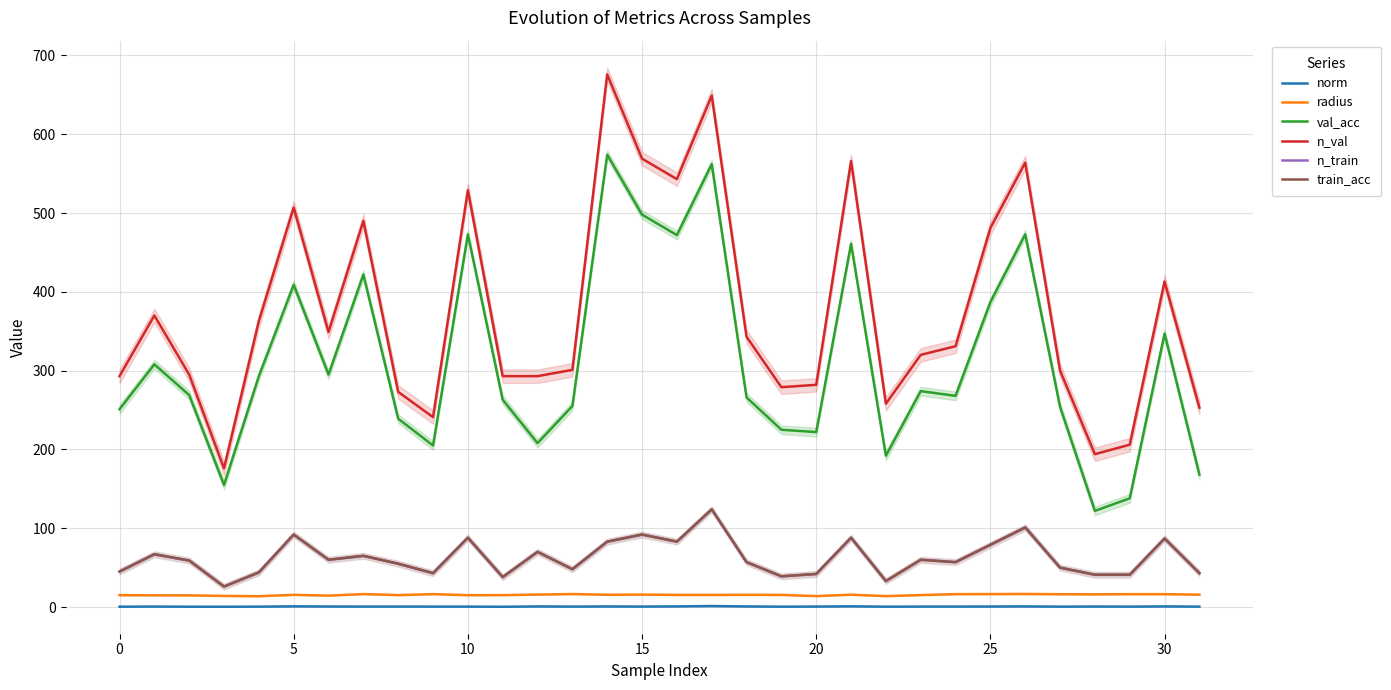

Reading left to right, what are all the values shown in this chart?

norm: 0.4	0.6	0.4	0.4	0.5	0.9	0.7	0.6	0.6	0.5	0.5	0.3	0.8	0.6	0.7	0.6	0.8	1.2	0.8	0.5	0.6	0.9	0.5	0.6	0.6	0.7	0.8	0.5	0.6	0.5	0.8	0.5
radius: 15.1	14.9	14.8	14.1	13.7	15.5	14.5	16.4	15.1	16.4	15.1	15.1	15.8	16.5	15.6	15.8	15.4	15.4	15.5	15.4	13.9	15.7	13.9	15.2	16.3	16.5	16.6	16.3	16.1	16.3	16.3	15.7
val_acc: 251.0	308.0	269.0	155.0	293.0	409.0	295.0	422.0	239.0	205.0	473.0	263.0	208.0	255.0	574.0	498.0	472.0	562.0	266.0	225.0	222.0	461.0	192.0	274.0	268.0	387.0	473.0	254.0	122.0	138.0	347.0	168.0
n_val: 293.0	370.0	295.0	176.0	363.0	507.0	349.0	490.0	273.0	241.0	529.0	293.0	293.0	301.0	676.0	569.0	543.0	649.0	343.0	279.0	282.0	566.0	258.0	320.0	331.0	481.0	564.0	300.0	194.0	206.0	413.0	253.0
n_train: 45.0	67.0	59.0	26.0	44.0	92.0	60.0	65.0	55.0	43.0	88.0	38.0	70.0	48.0	83.0	92.0	83.0	124.0	57.0	39.0	42.0	88.0	33.0	60.0	57.0	79.0	101.0	50.0	41.0	41.0	87.0	43.0
train_acc: 45.0	67.0	59.0	26.0	44.0	92.0	60.0	65.0	55.0	43.0	88.0	38.0	70.0	48.0	83.0	92.0	83.0	124.0	57.0	39.0	42.0	88.0	33.0	60.0	57.0	79.0	101.0	50.0	41.0	41.0	87.0	43.0